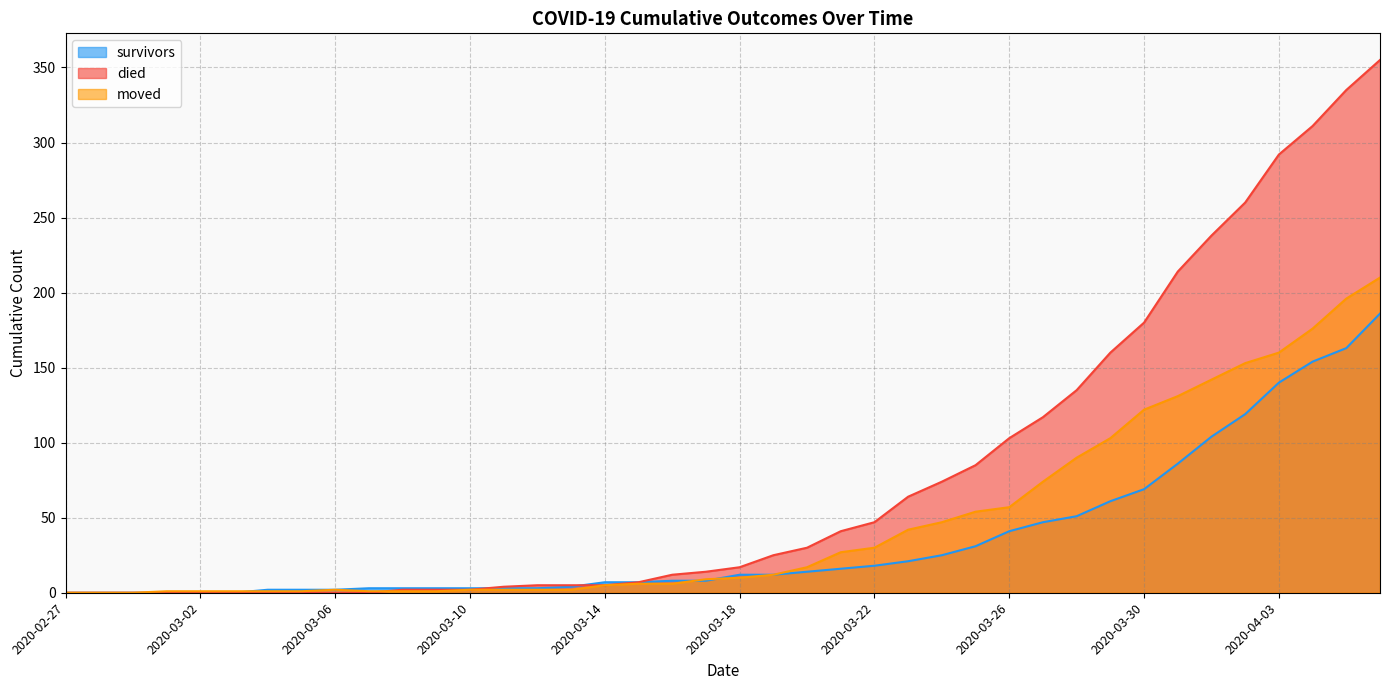

Is it true that survivors equals 0 at 2020-02-28?

True